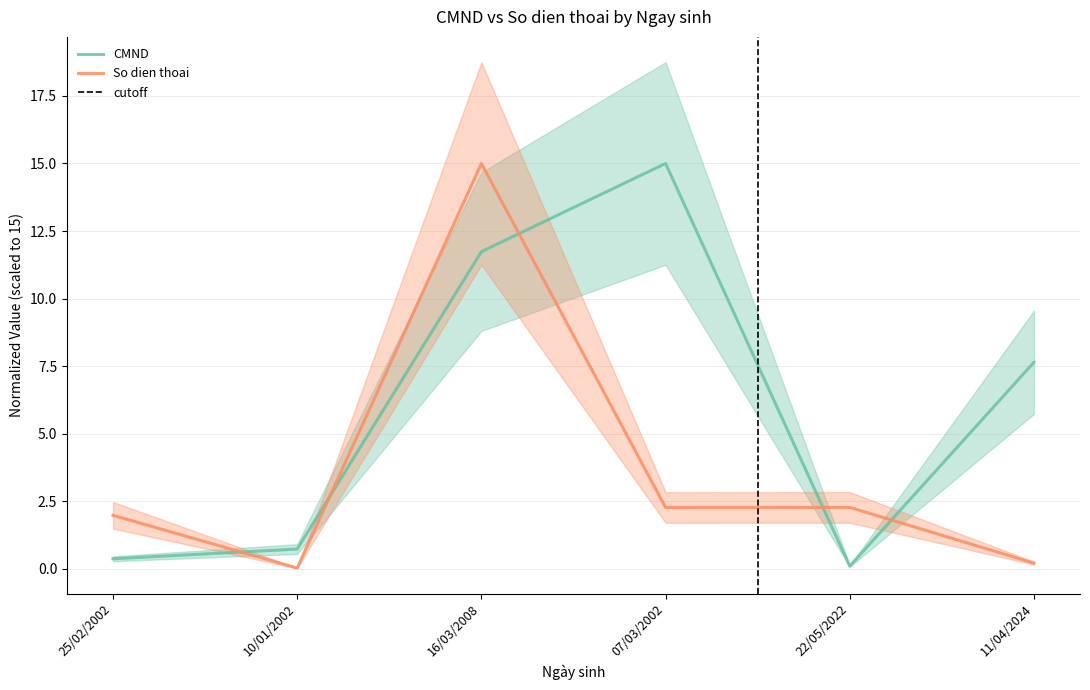

True or false: CMND and So dien thoai intersect in this chart.

True